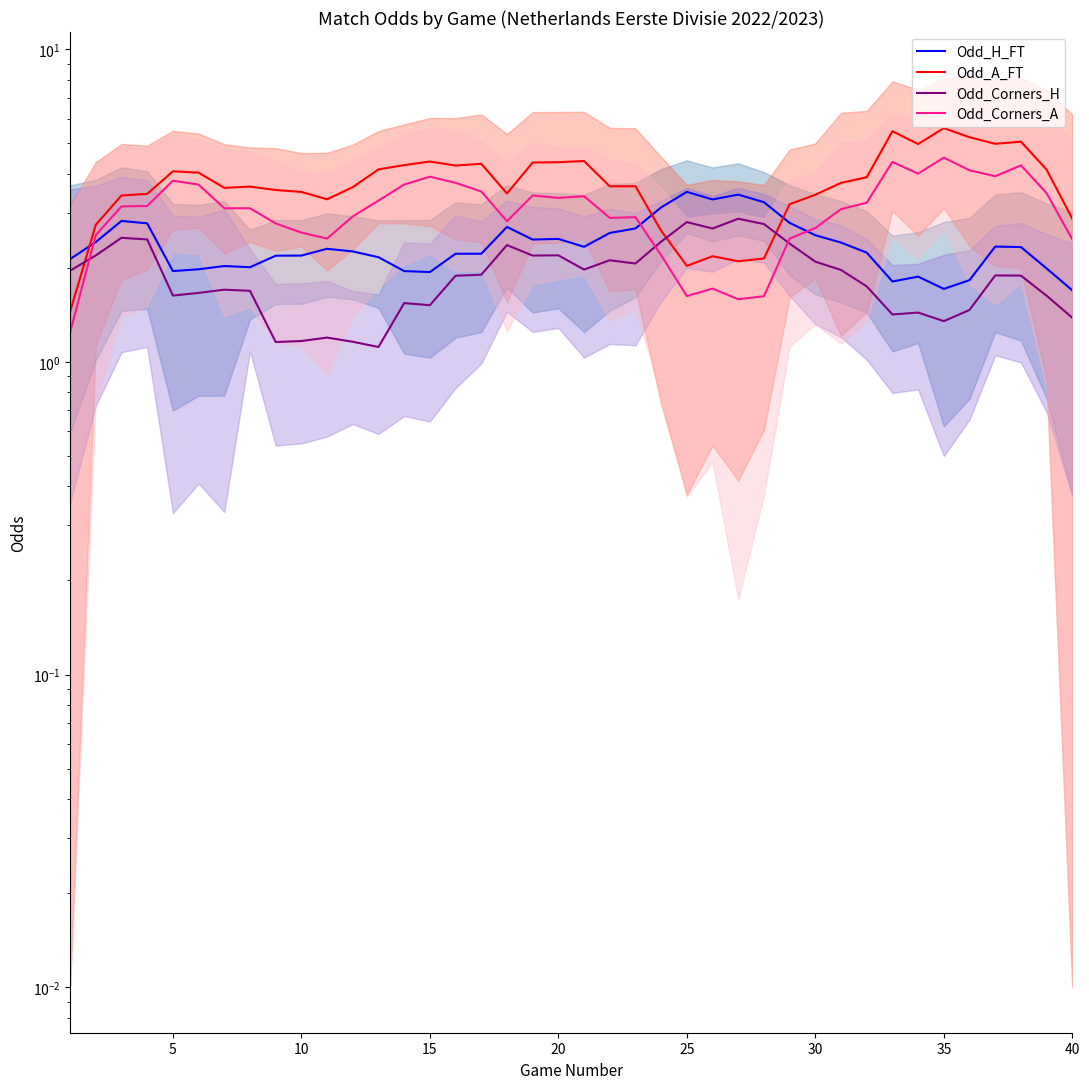

Is the value of Odd_H_FT at 35 greater than the value of Odd_A_FT at 15?

No